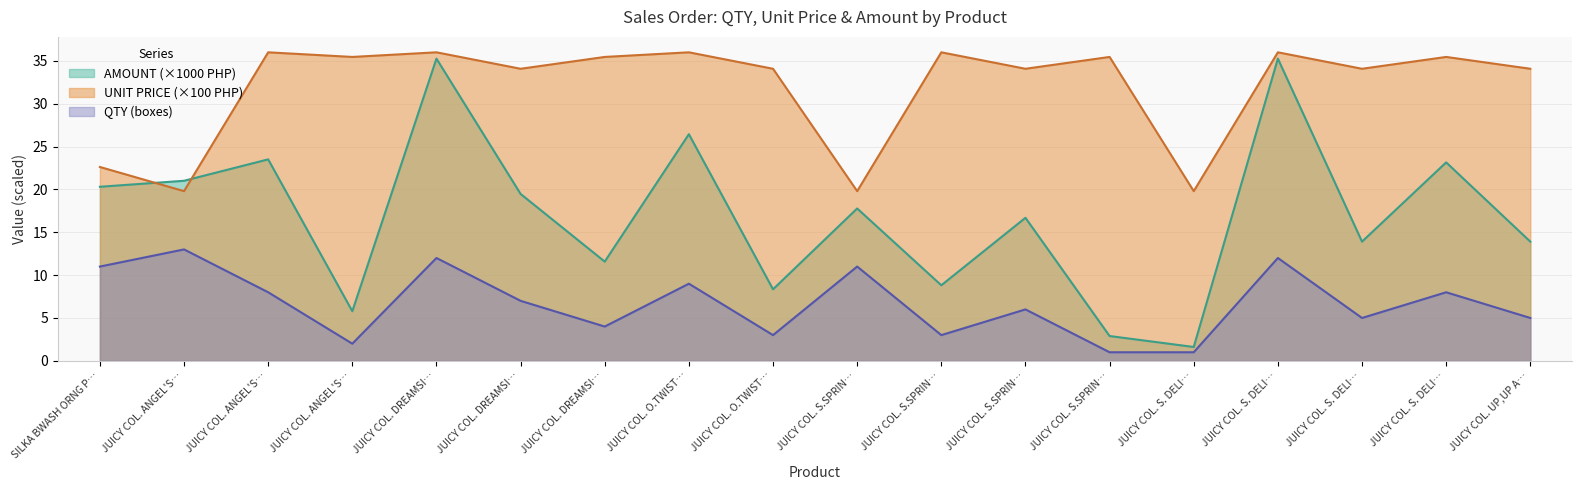

True or false: UNIT PRICE has a value of 52.9 at JUICY COL. S.SPRIN….

False